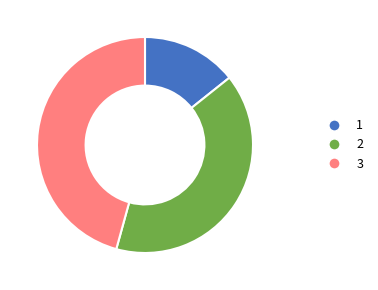

Is it true that 1 is 4% of the pie?

False